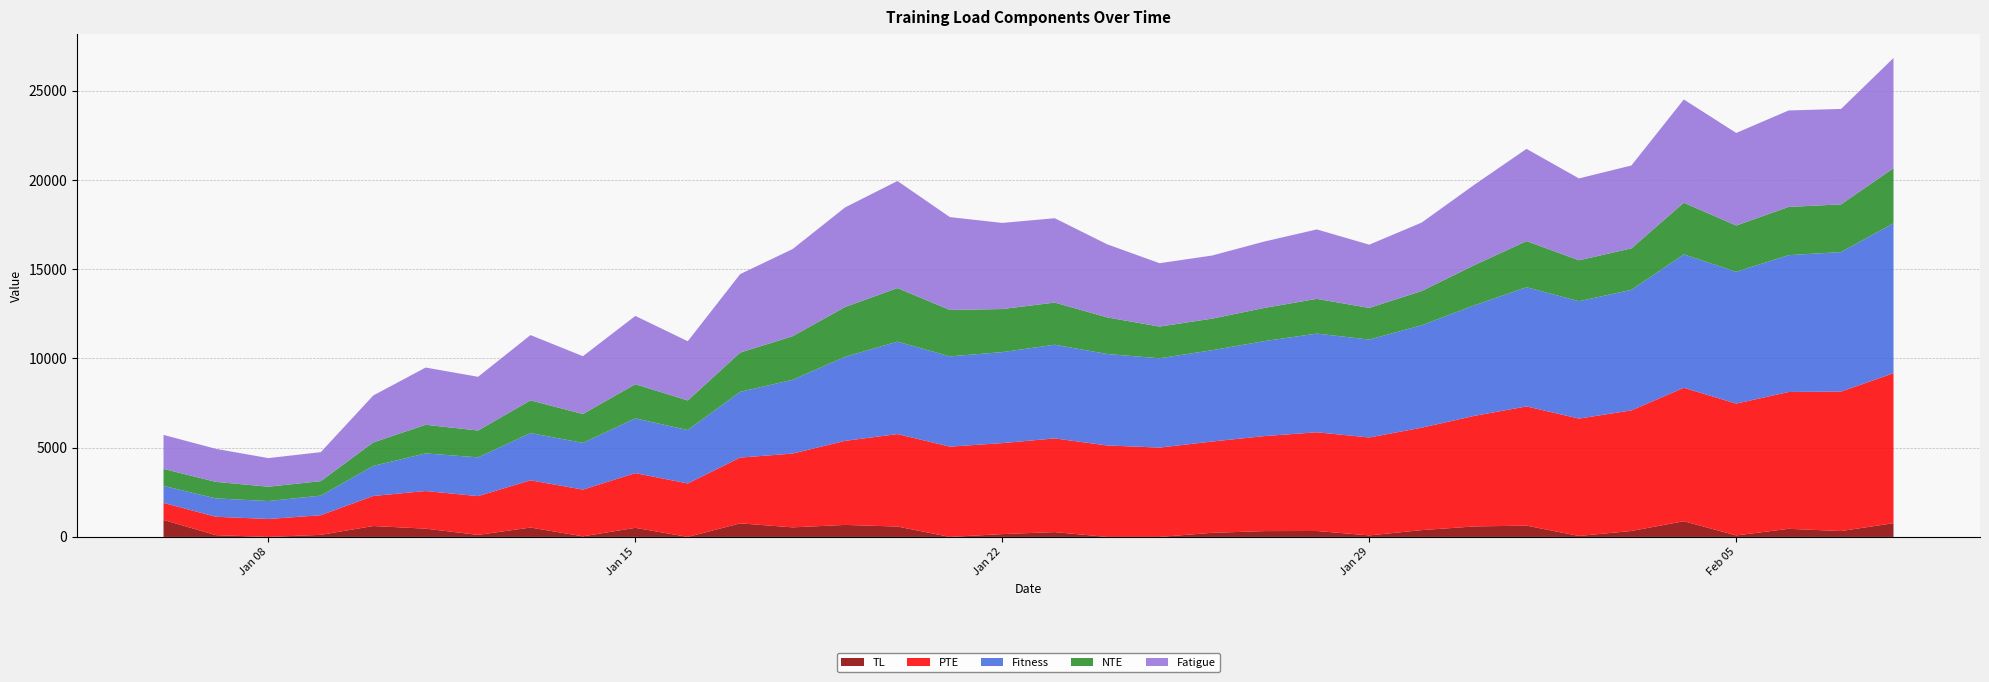

Reading left to right, extract all data points from this chart.

TL: 953.0	99.3	0.0	116.9	611.0	464.0	114.0	526.0	33.0	510.0	0.0	761.0	536.0	673.0	582.0	0.0	158.6	271.0	0.0	0.0	229.0	327.0	333.0	86.0	382.0	588.0	633.0	54.0	334.0	880.0	85.0	455.0	330.0	770.0
PTE: 953.0	1029.9	1005.7	1098.9	1684.0	2108.4	2172.8	2647.7	2618.4	3066.8	2994.6	3685.2	4134.4	4710.2	5181.4	5059.4	5099.0	5250.0	5126.5	5005.9	5117.1	5323.7	5531.5	5487.3	5740.2	6193.2	6680.4	6577.3	6756.5	7477.5	7386.6	7667.8	7817.4	8403.5
Fitness: 953.0	1029.9	1005.7	1098.9	1684.0	2108.4	2172.8	2647.7	2618.4	3066.8	2994.6	3685.2	4134.4	4710.2	5181.4	5059.4	5099.0	5250.0	5126.5	5005.9	5117.1	5323.7	5531.5	5487.3	5740.2	6193.2	6680.4	6577.3	6756.5	7477.5	7386.6	7667.8	7817.4	8403.5
NTE: 953.0	925.5	802.2	812.3	1315.2	1604.1	1504.6	1830.3	1619.6	1914.0	1659.2	2199.3	2442.6	2790.4	3000.9	2601.4	2413.8	2363.4	2048.8	1776.1	1768.6	1860.2	1945.5	1772.6	1918.6	2251.2	2584.5	2294.4	2323.0	2893.8	2593.5	2703.3	2673.4	3087.5
Fatigue: 1906.0	1850.9	1604.5	1624.7	2630.4	3208.2	3009.1	3660.6	3239.3	3828.0	3318.4	4398.7	4885.1	5580.8	6001.9	5202.9	4827.5	4726.9	4097.6	3552.1	3537.3	3720.4	3891.1	3545.1	3837.2	4502.4	5169.0	4588.9	4646.0	5787.5	5187.1	5406.6	5346.8	6175.1